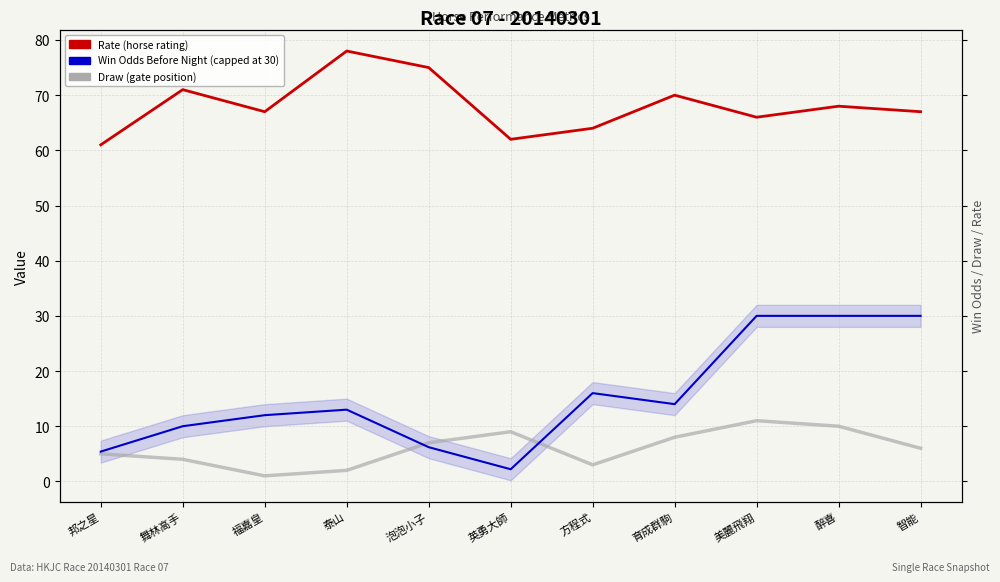

List the series in order of their peak value, lowest first.

Draw (gate position), Win Odds Before Night (capped at 30), Rate (horse rating)